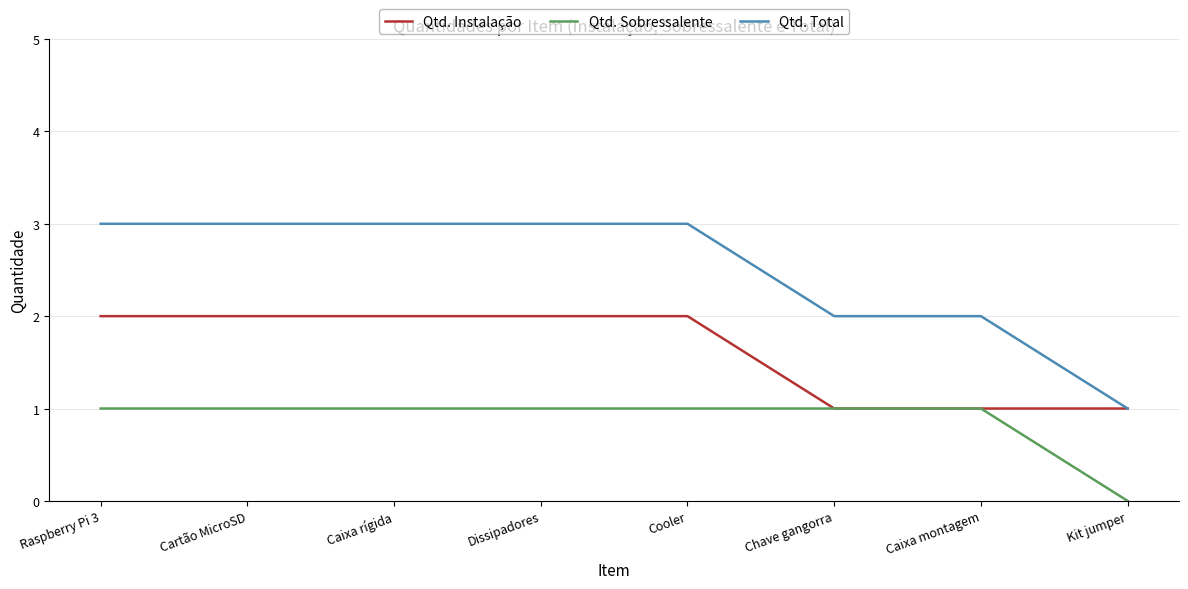

What is the maximum value shown in the chart?

3